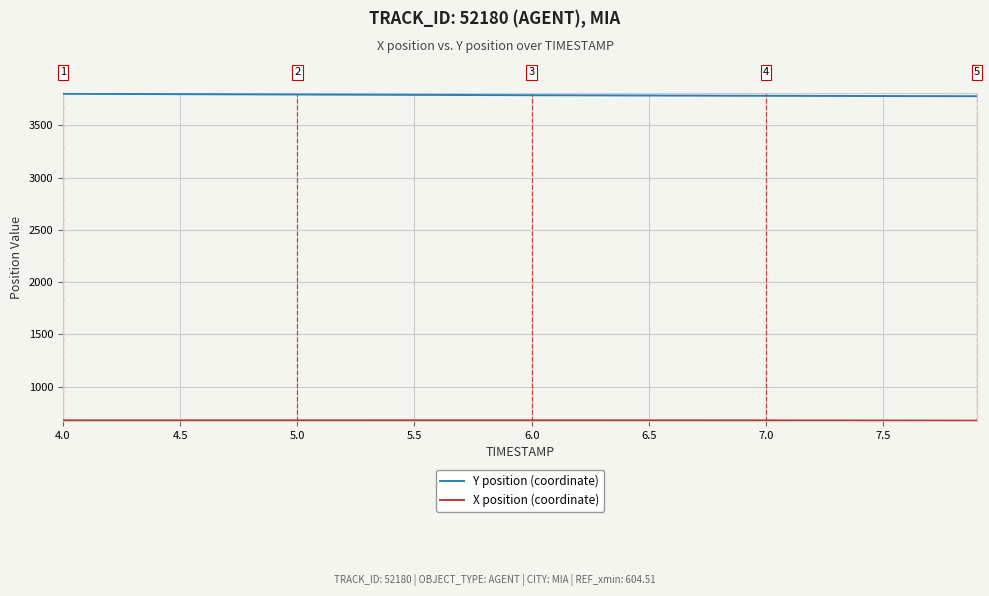

What is the lowest value of the Y position (coordinate) series?

3778.3